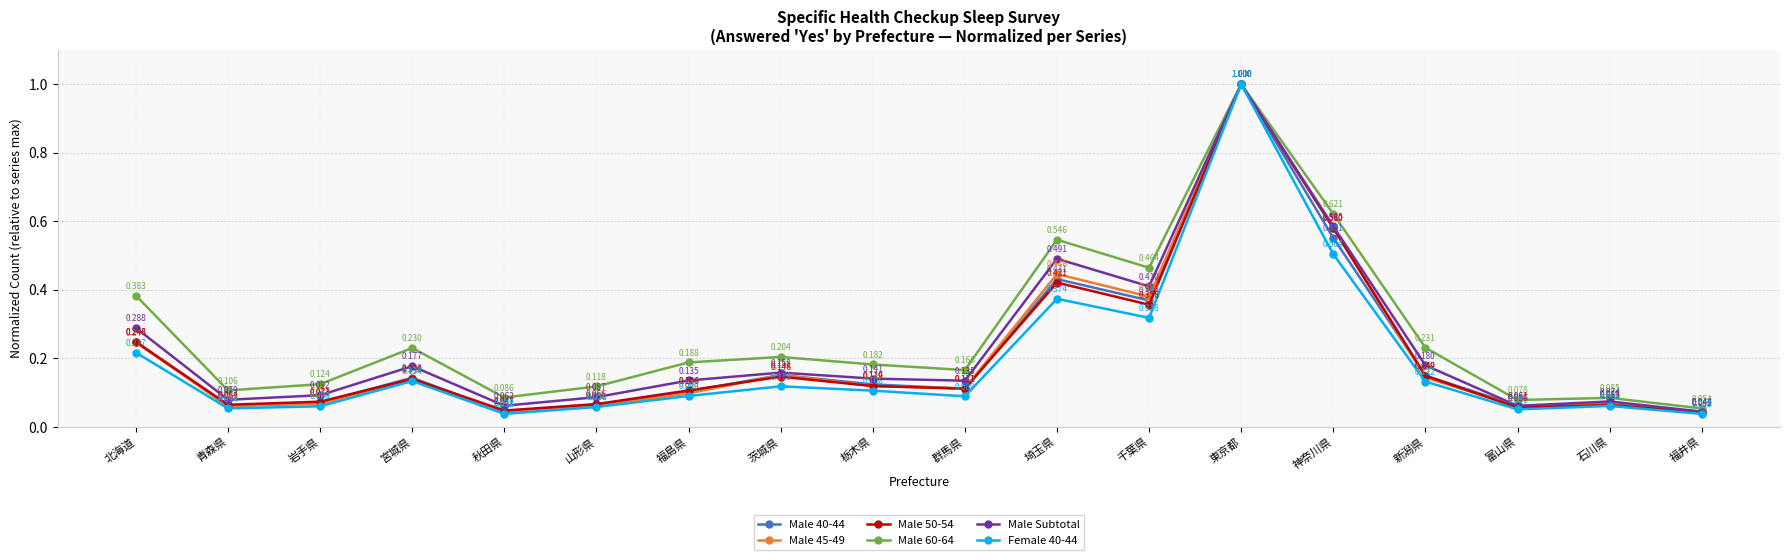

Is the value of Male 40-44 at 富山県 greater than the value of Male Subtotal at 新潟県?

No